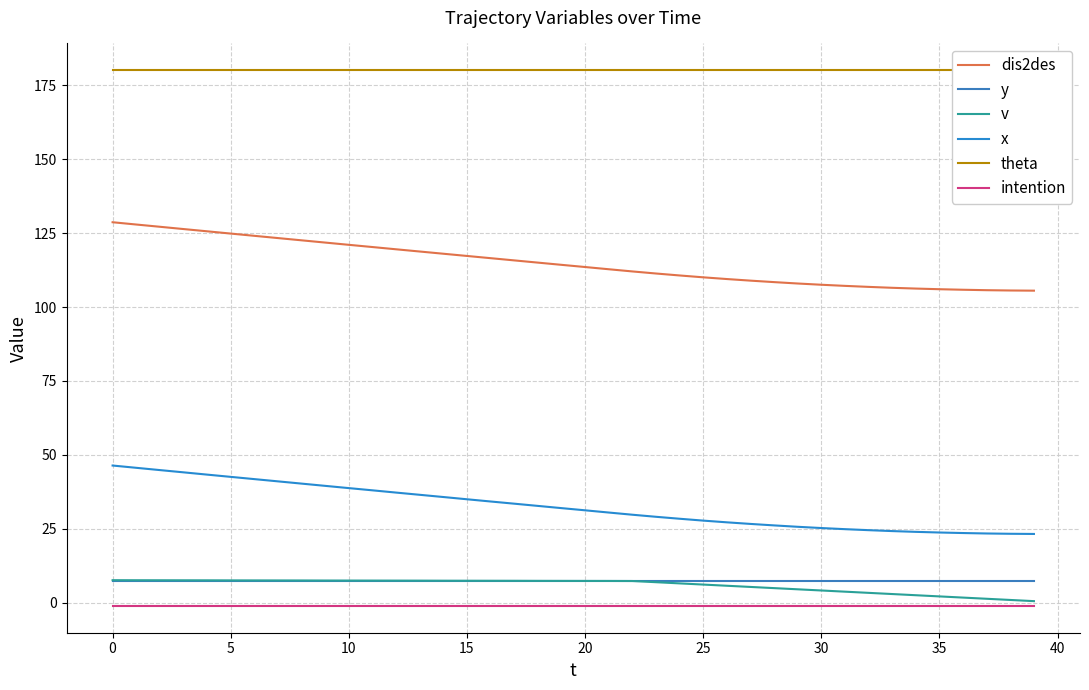

What value does the y series have at 15?

7.5